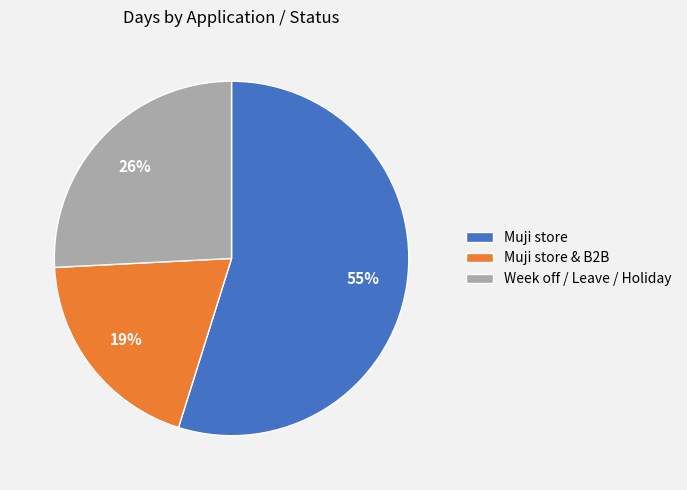

Between Week off / Leave / Holiday and Muji store & B2B, which is larger?

Week off / Leave / Holiday